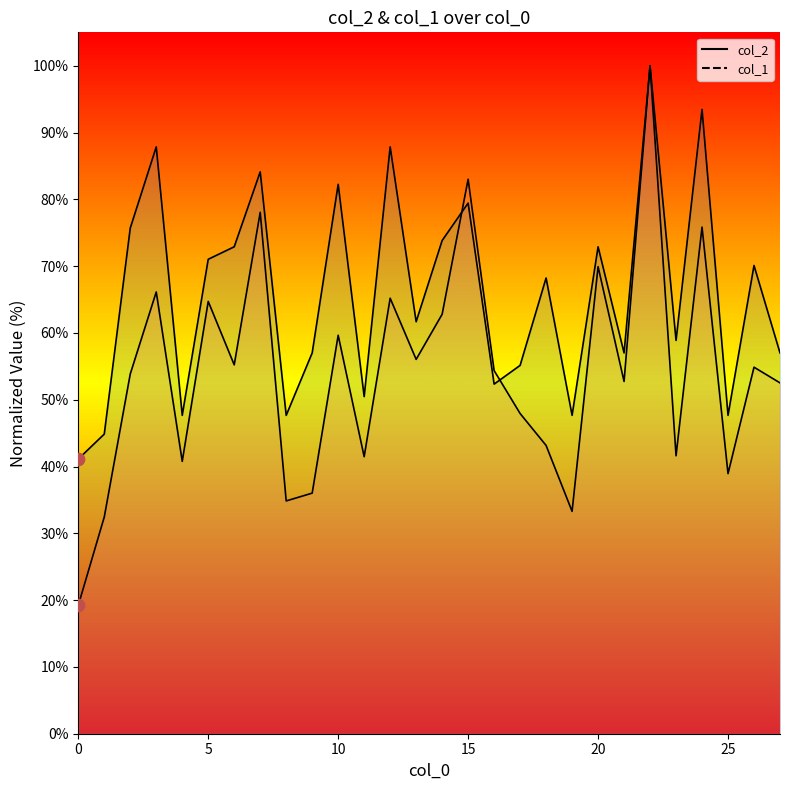

Which series has the largest Y range (max minus min)?

col_2